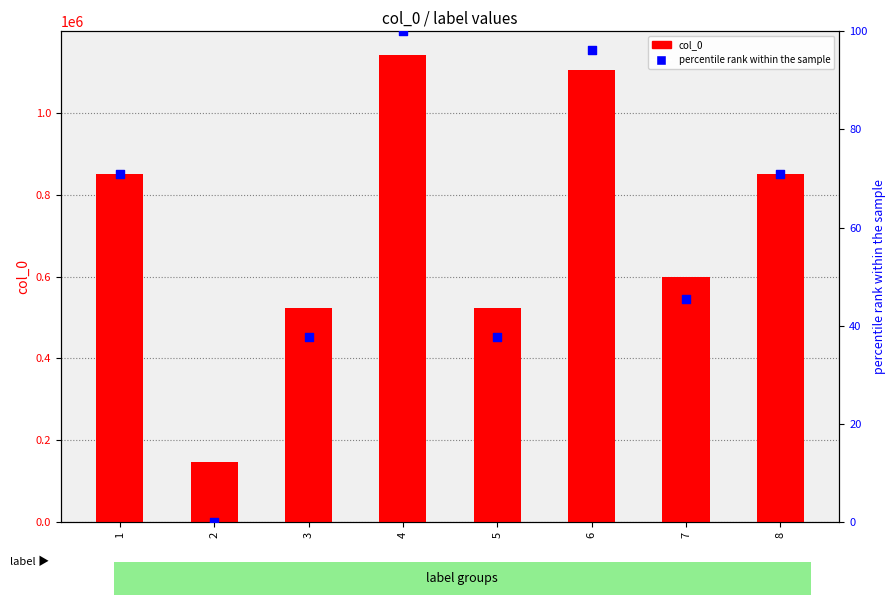

Which series has the largest Y range (max minus min)?

col_0